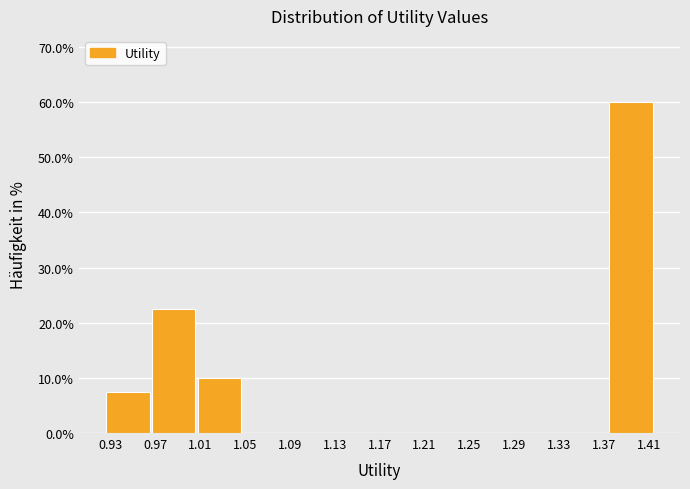

How tall is the bar that spans 0.965 to 1.005 on the x-axis? Neither the bar edges nor the heights are printed on the chart, so give them approximately, as read against the axes.

23